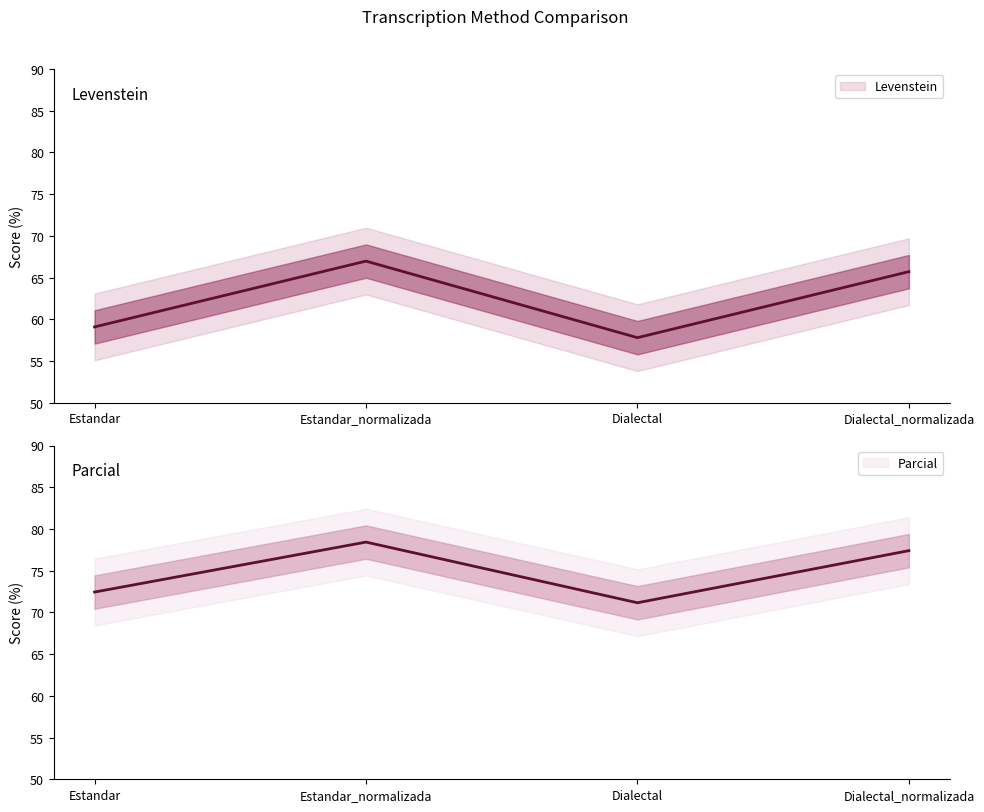

How many data points in Levenstein are above 65?

2